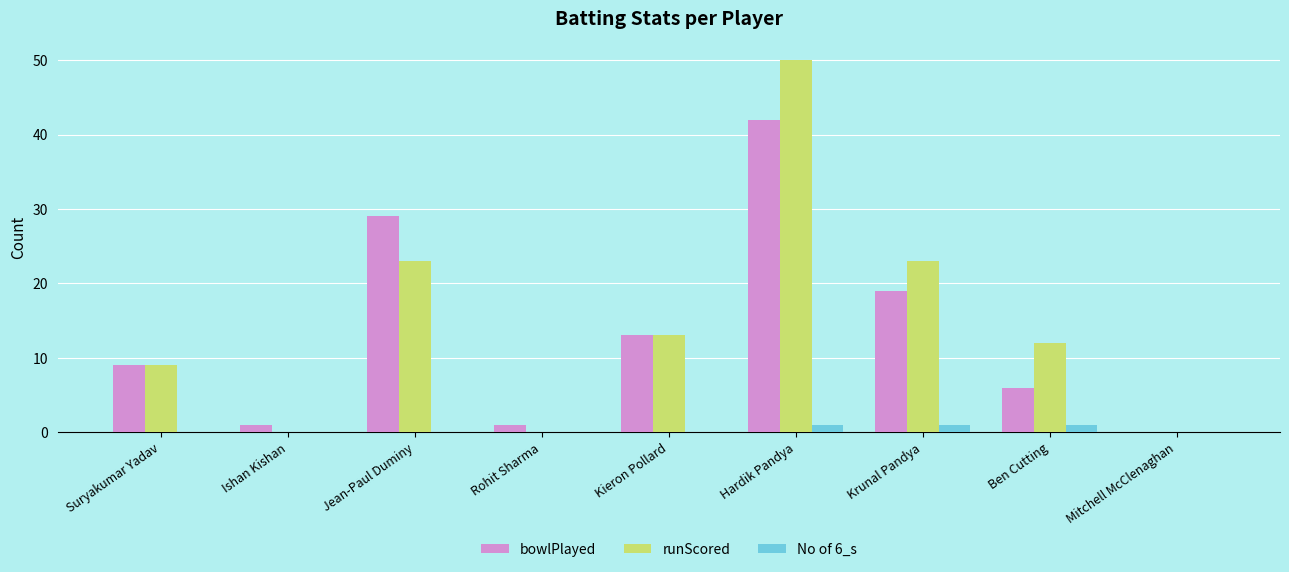

Reading right to left, what are all the values shown in this chart?

bowlPlayed: Mitchell McClenaghan=0	Ben Cutting=6	Krunal Pandya=19	Hardik Pandya=42	Kieron Pollard=13	Rohit Sharma=1	Jean-Paul Duminy=29	Ishan Kishan=1	Suryakumar Yadav=9
runScored: Mitchell McClenaghan=0	Ben Cutting=12	Krunal Pandya=23	Hardik Pandya=50	Kieron Pollard=13	Rohit Sharma=0	Jean-Paul Duminy=23	Ishan Kishan=0	Suryakumar Yadav=9
No of 6_s: Mitchell McClenaghan=0	Ben Cutting=1	Krunal Pandya=1	Hardik Pandya=1	Kieron Pollard=0	Rohit Sharma=0	Jean-Paul Duminy=0	Ishan Kishan=0	Suryakumar Yadav=0